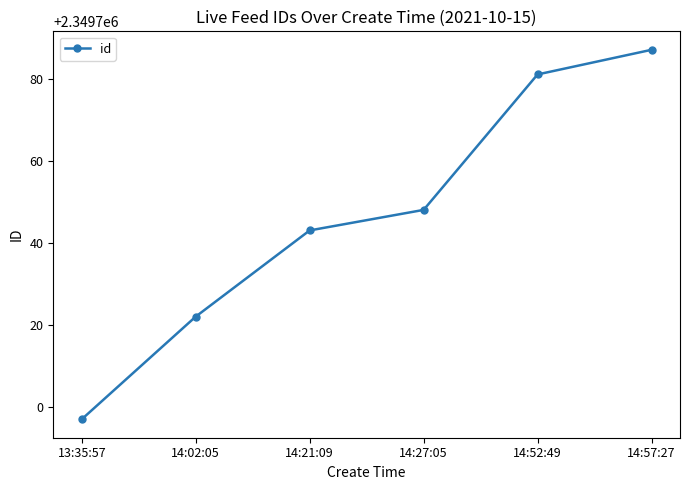

Reading left to right, what are all the values shown in this chart?

2349697	2349722	2349743	2349748	2349781	2349787